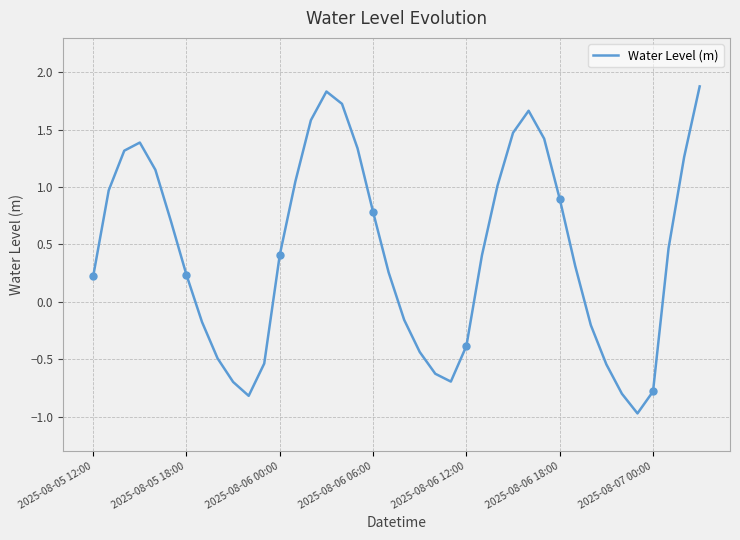

How many interior local peaks (higher than both neighbors) does the data have?

3